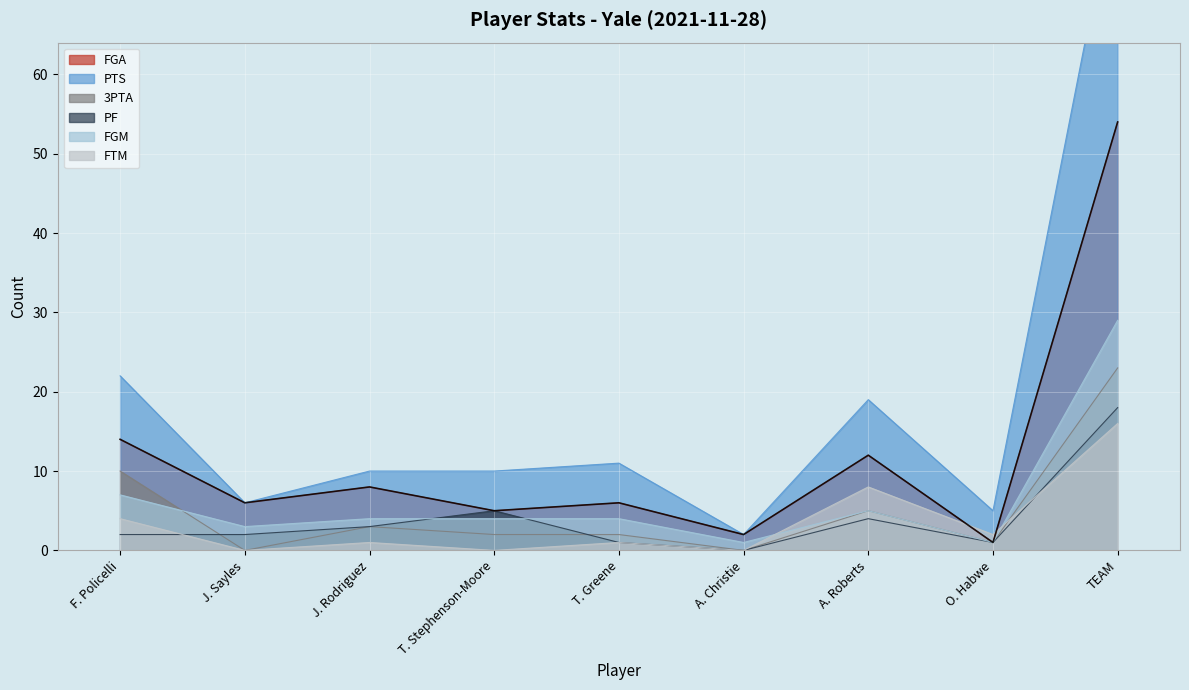

What is the label of the 2nd point from the left?

J. Sayles